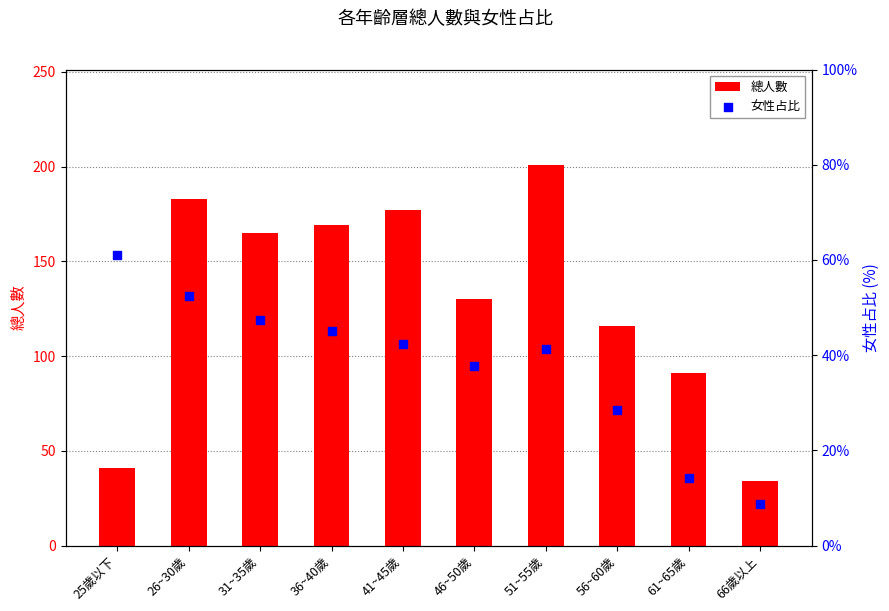

What is the total value across all series at 26~30歲?

235.5